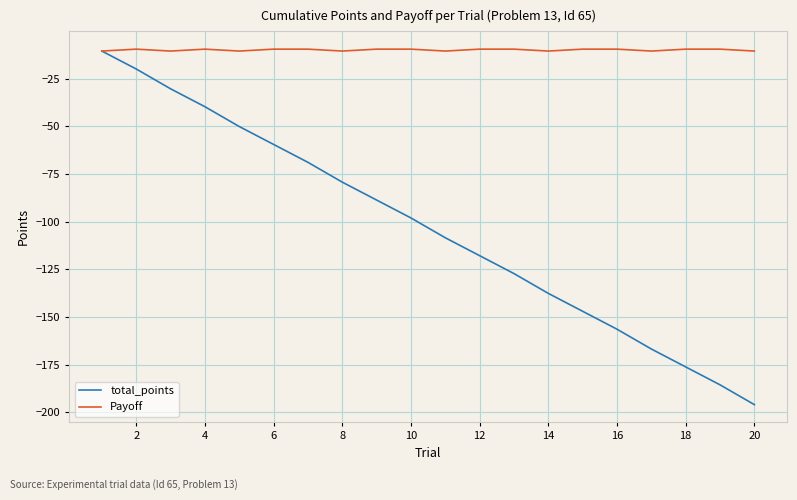

Which series has the largest total across all categories?

Payoff